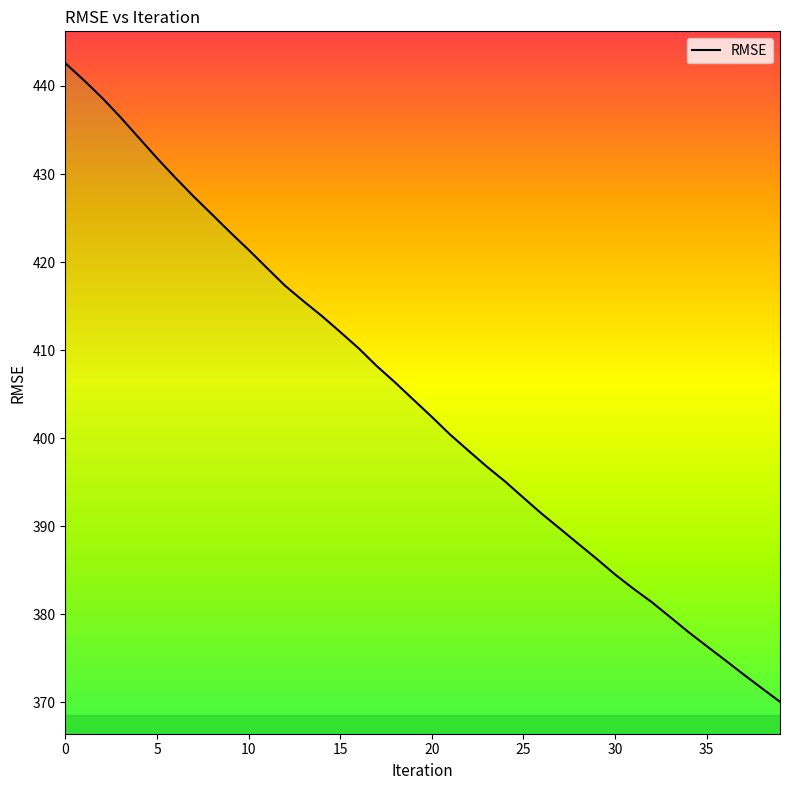

What is the value of the 19th point from the left?

406.3